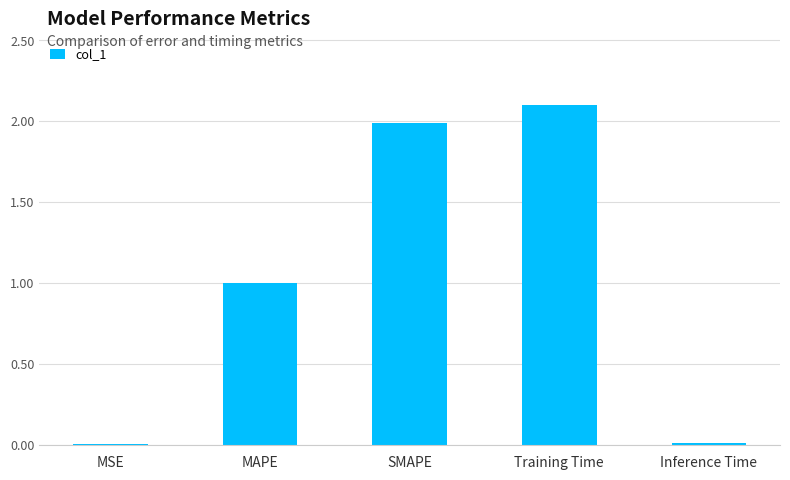

What is the change in value from MAPE to Training Time?

+1.1